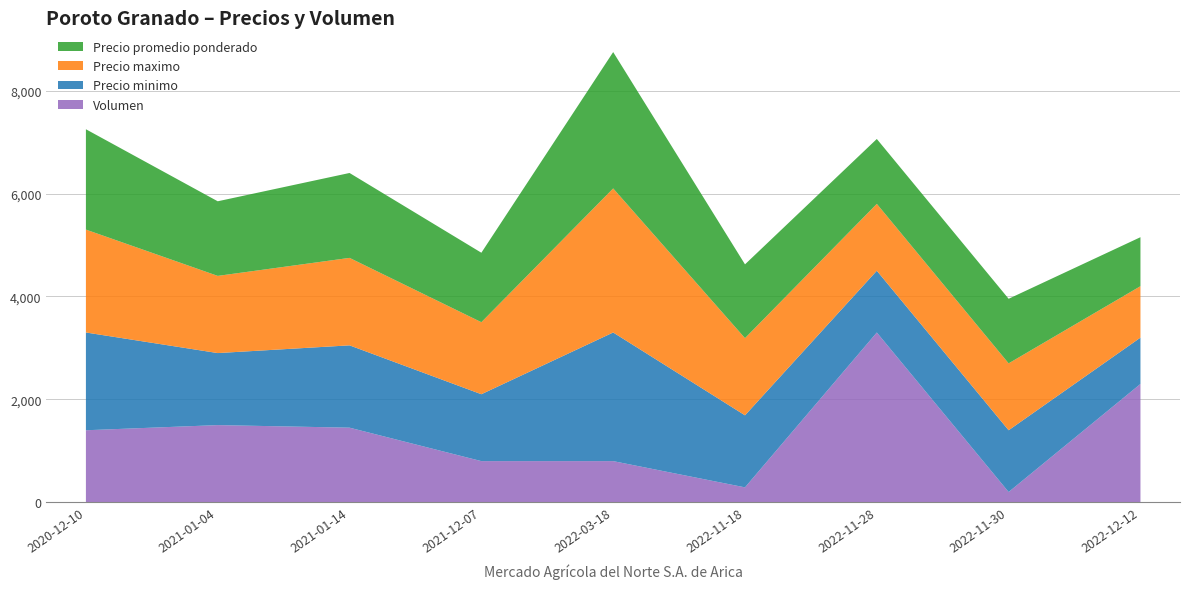

Reading right to left, list all the values displayed in this chart.

Precio minimo: 900	1200	1200	1400	2500	1300	1600	1400	1900
Precio maximo: 1000	1300	1300	1500	2800	1400	1700	1500	2000
Precio promedio ponderado: 952	1255	1261	1434	2650	1350	1650	1450	1950
Volumen: 2300	200	3300	290	800	800	1450	1500	1400